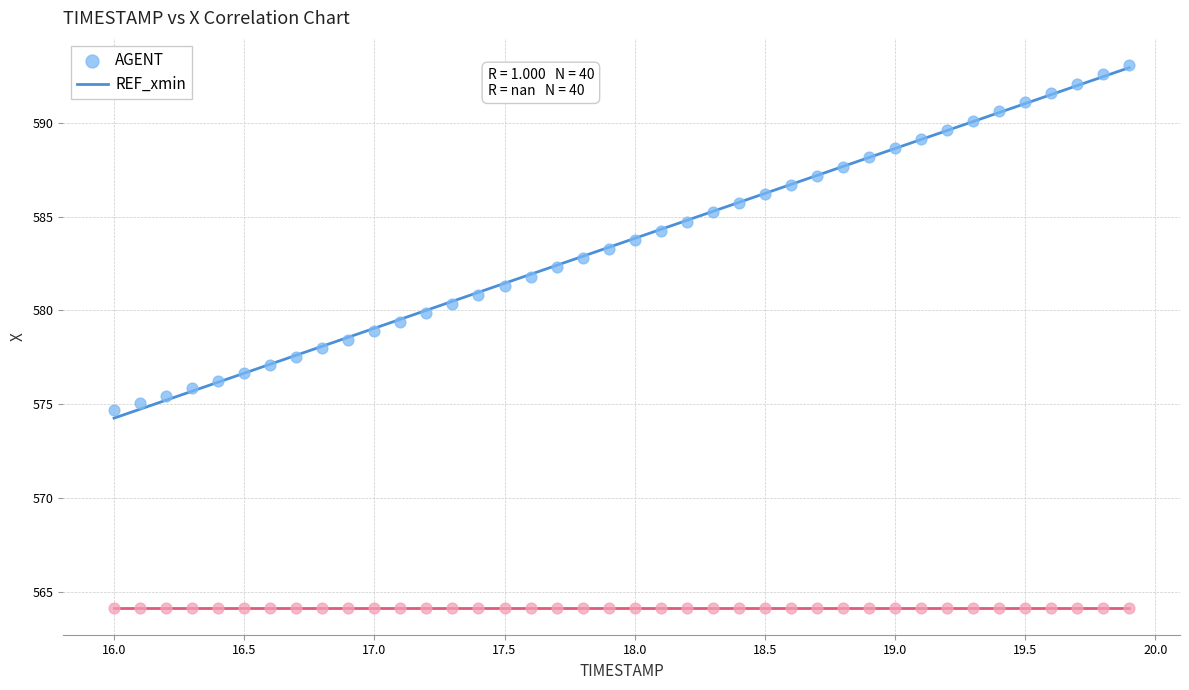

Which series reaches the maximum Y coordinate?

AGENT